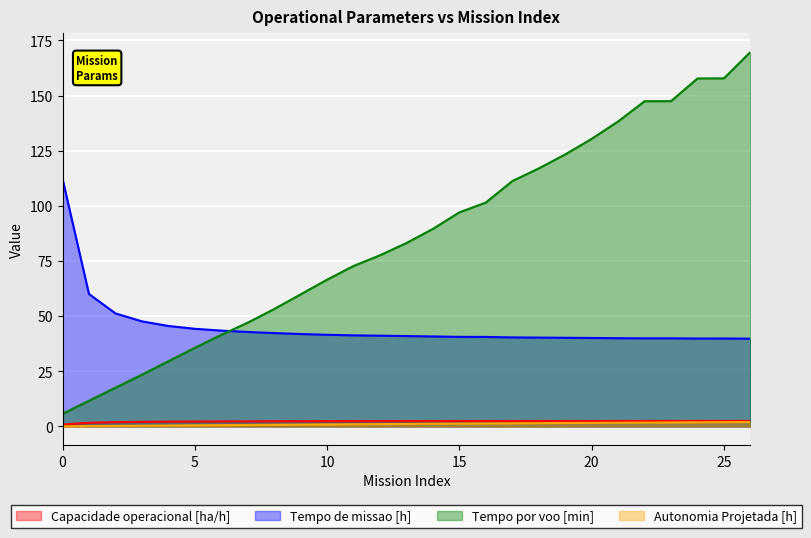

Rank the categories by Tempo por voo [min] value from lowest to highest.

0, 1, 2, 3, 4, 5, 6, 7, 8, 9, 10, 11, 12, 13, 14, 15, 16, 17, 18, 19, 20, 21, 22, 23, 24, 25, 26